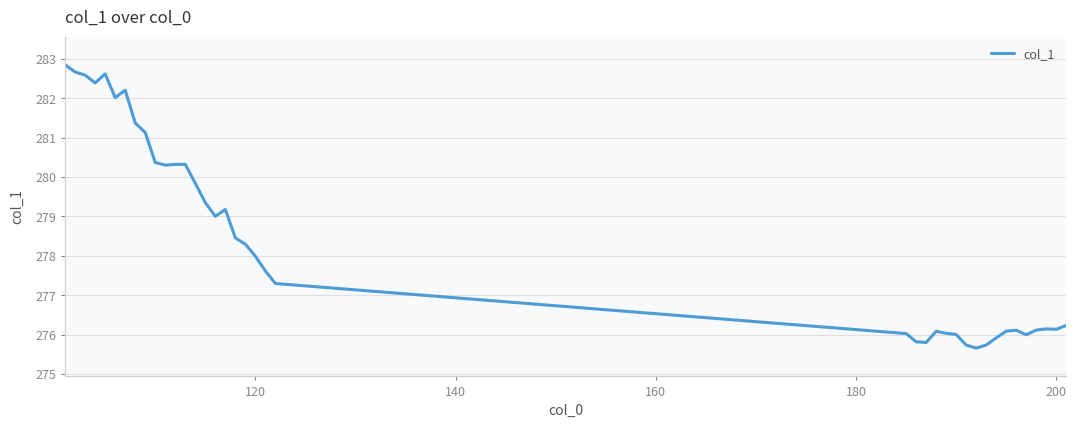

What is the average value?

278.5